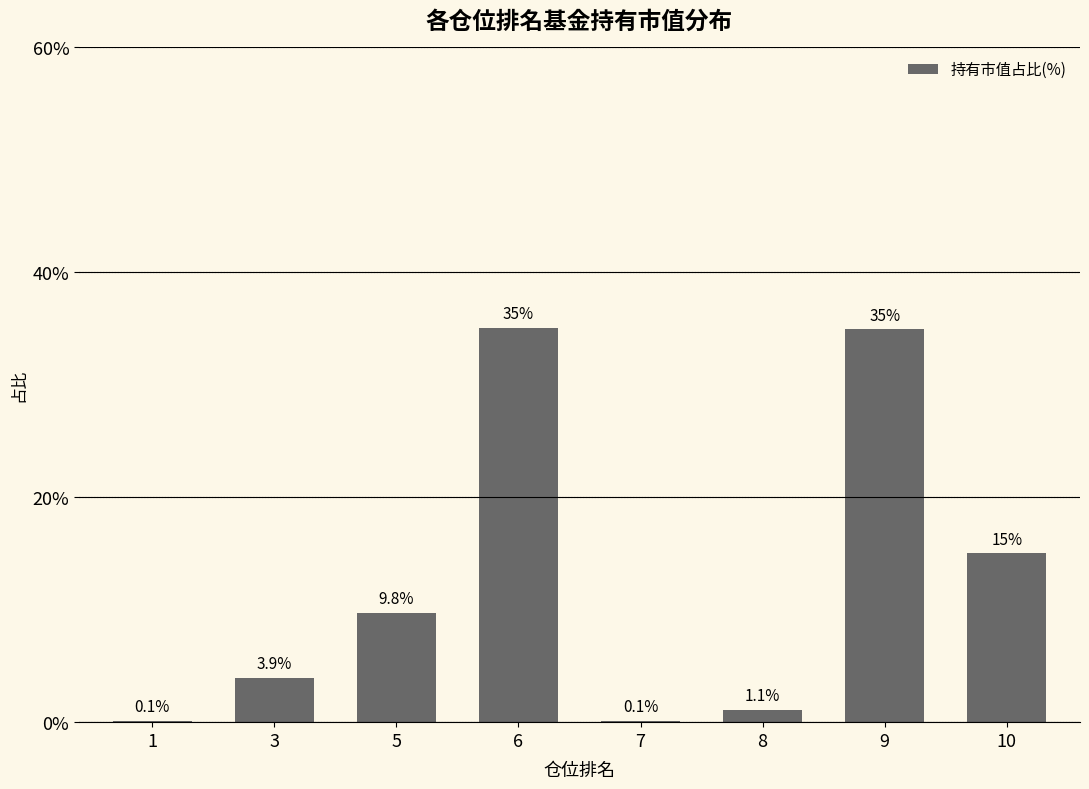

What is the sum of the values at 1 and 3?

4.0